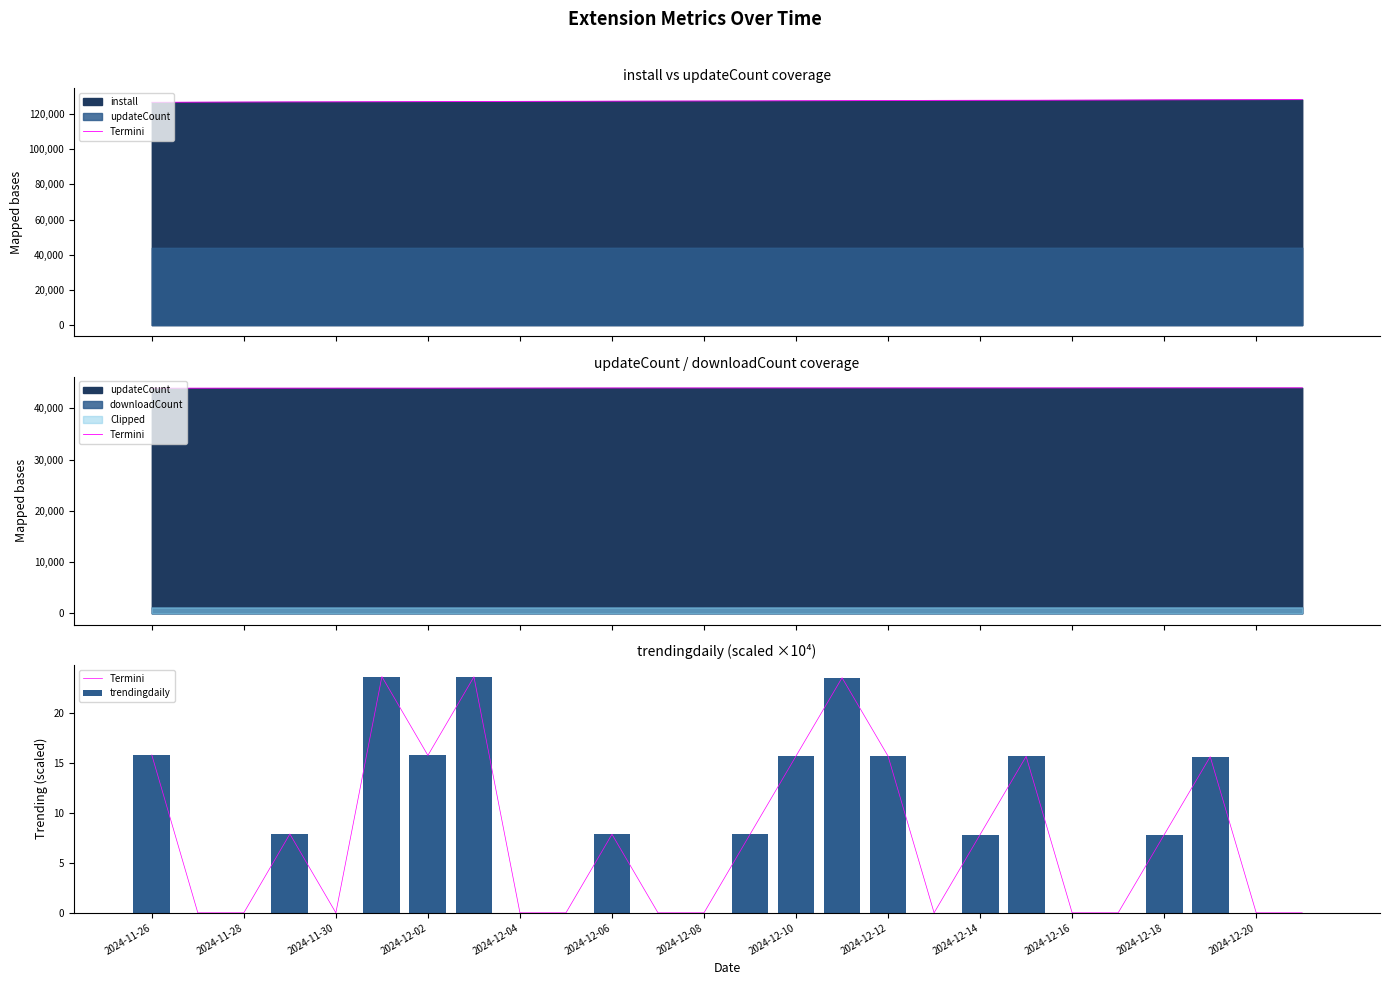

How many values in Termini are above zero?

14